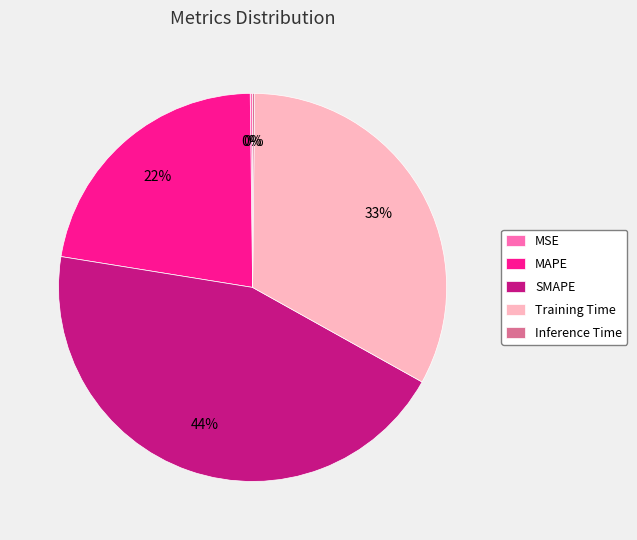

Which category has the biggest portion of the pie?

SMAPE